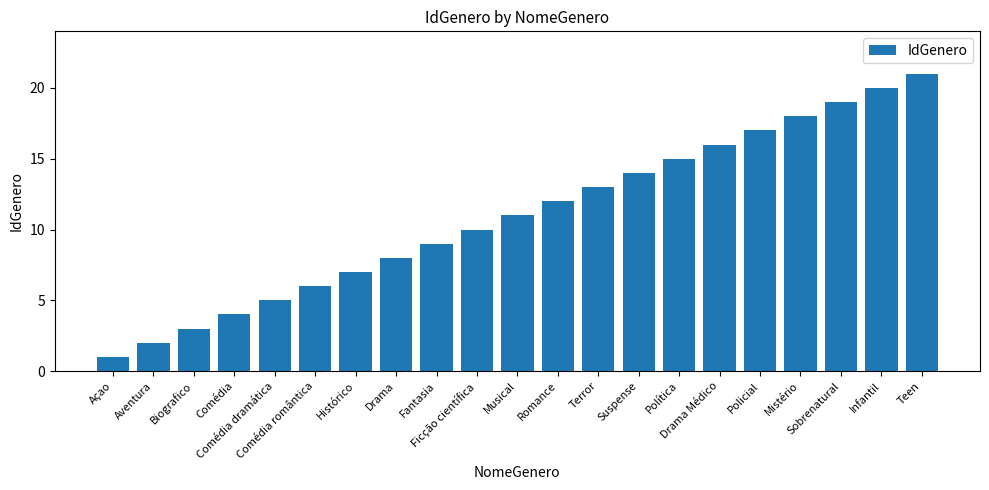

What is the change in value from Ficção científica to Musical?

+1